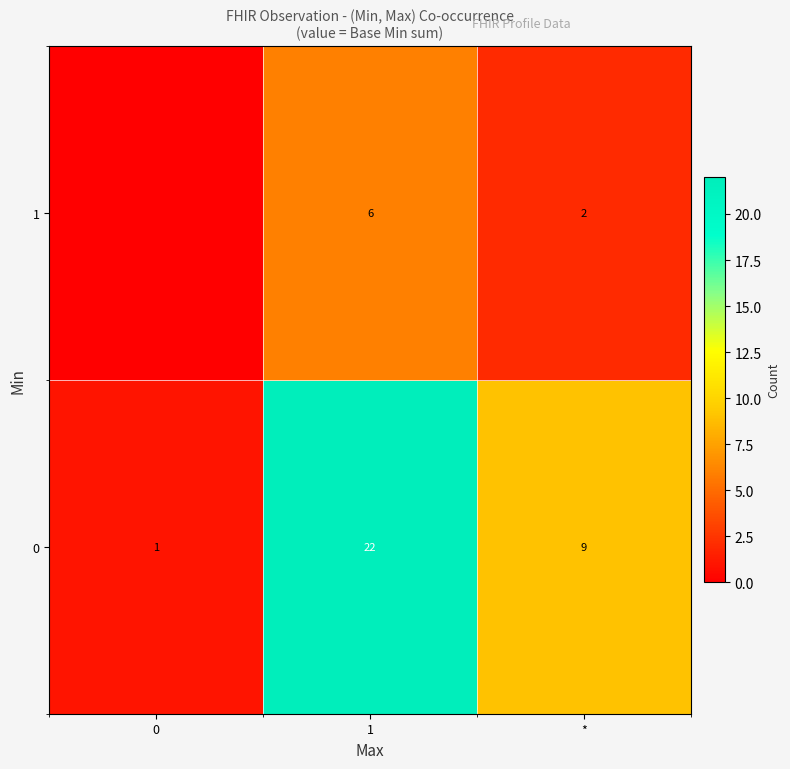

Between 1 and *, which series saw the biggest shift?

0